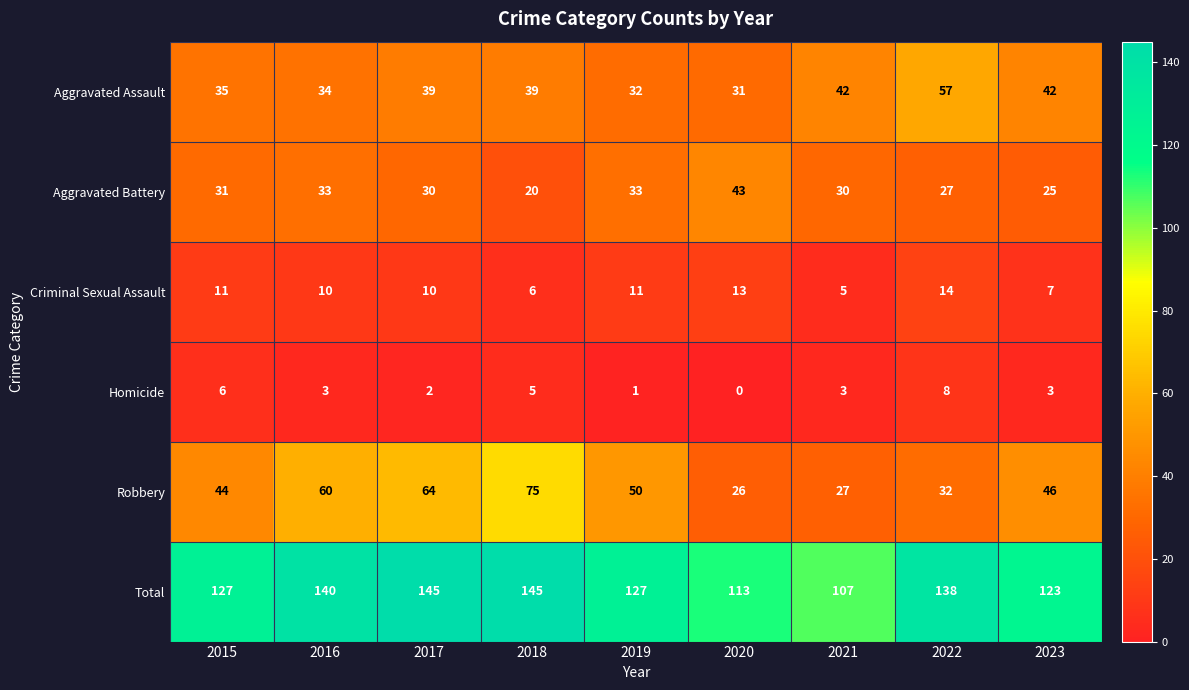

What is the approximate value of Criminal Sexual Assault at 2017?

10